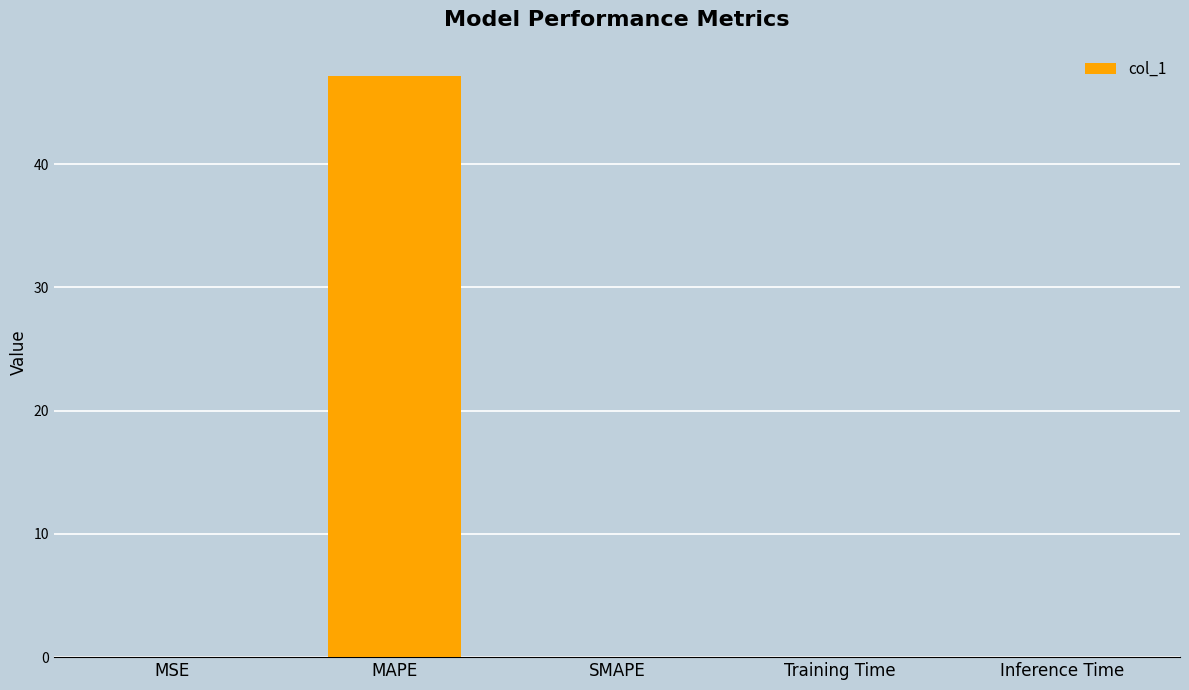

What is the sum of all values?

47.2